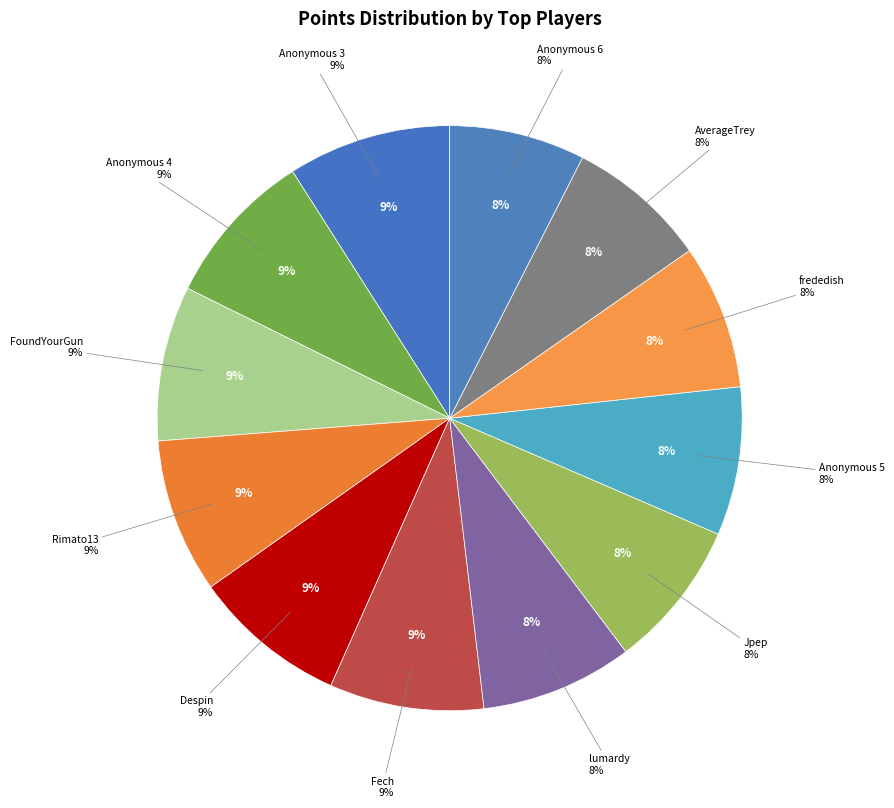

To the nearest percent, what is the average slice percentage?

8%